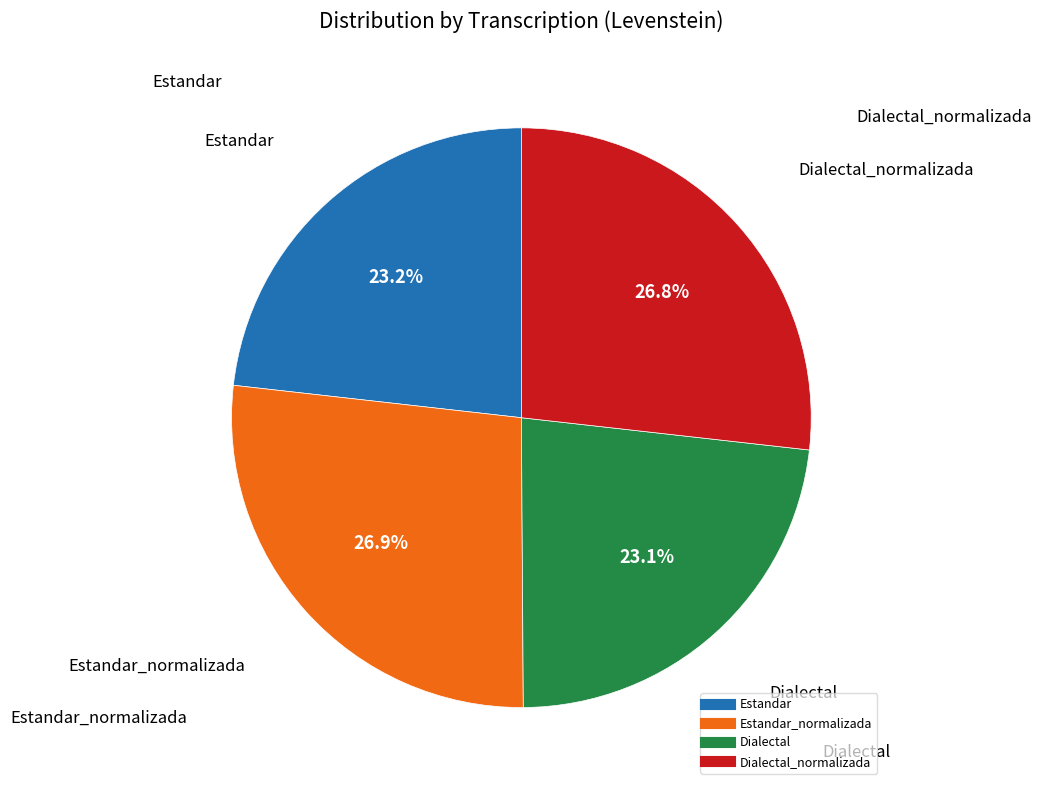

Is there any slice that represents more than half of the pie?

No